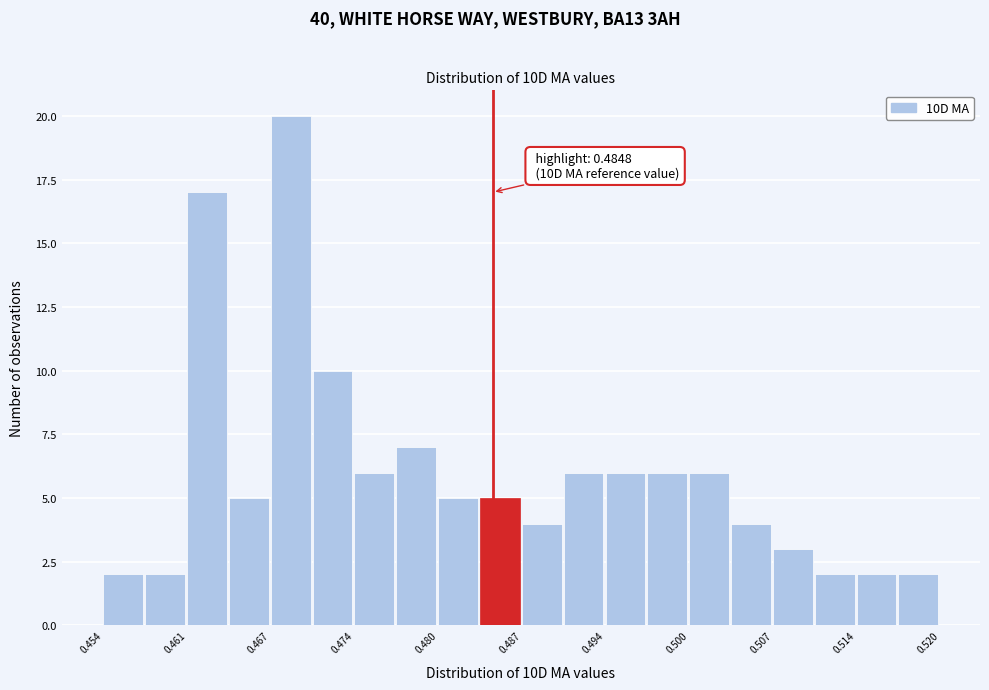

Around what value on the x-axis is the tallest bar? Give the approximate position of its centre, as read against the axis.

0.469